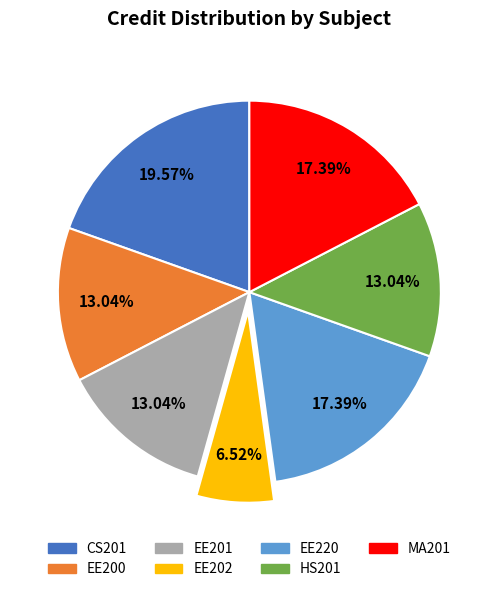

Does CS201 represent more than half of the total?

No